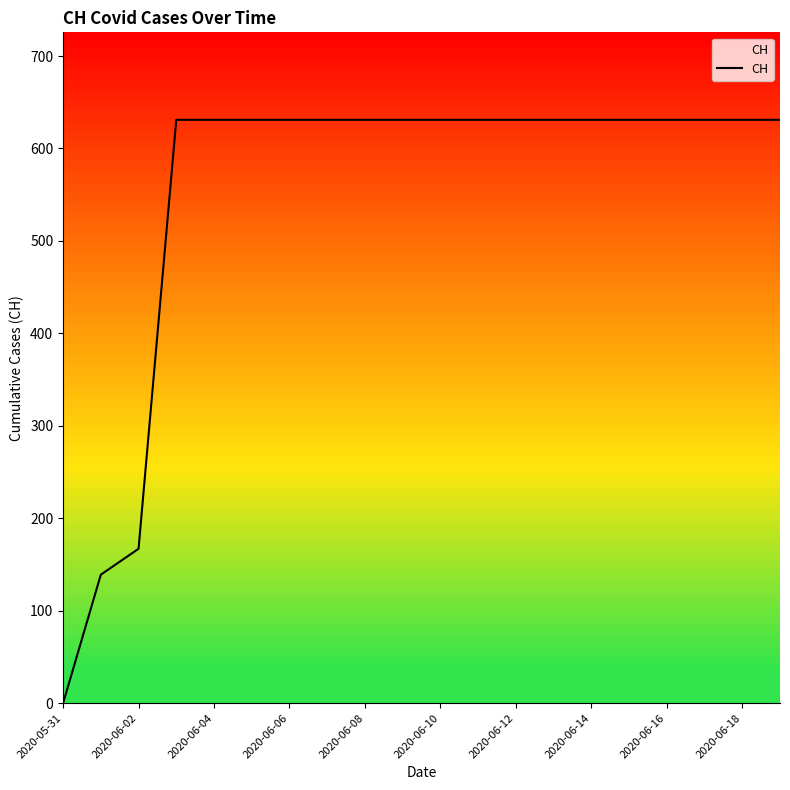

What is the maximum value shown in the chart?

631